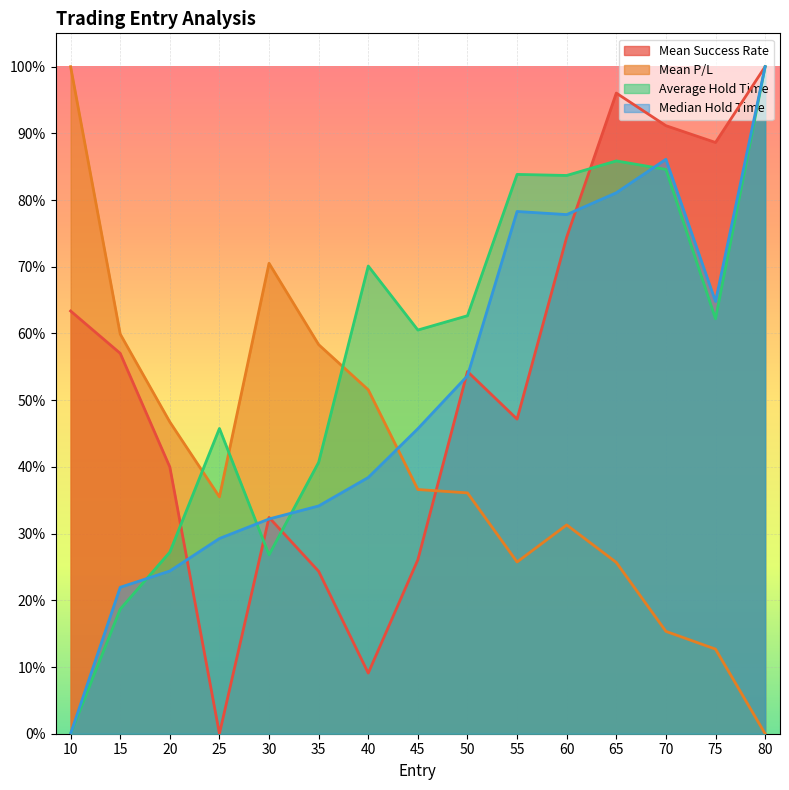

Which series has the largest total across all categories?

Average Hold Time